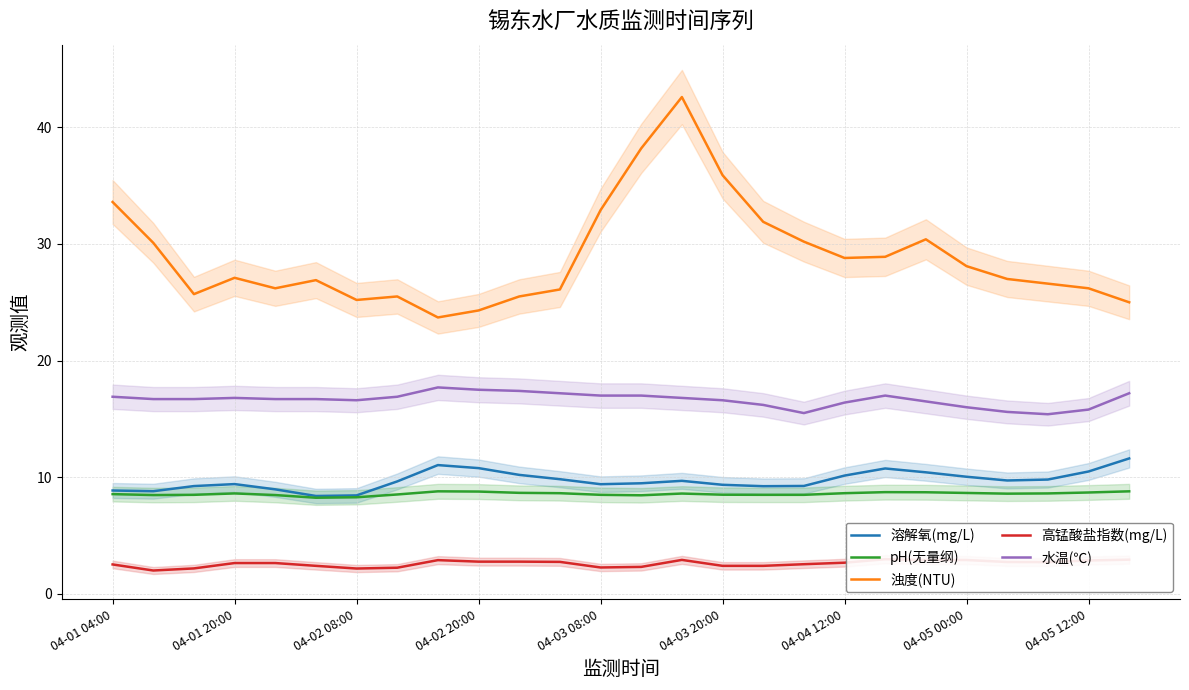

At which category does the chart reach its peak across all series?

14